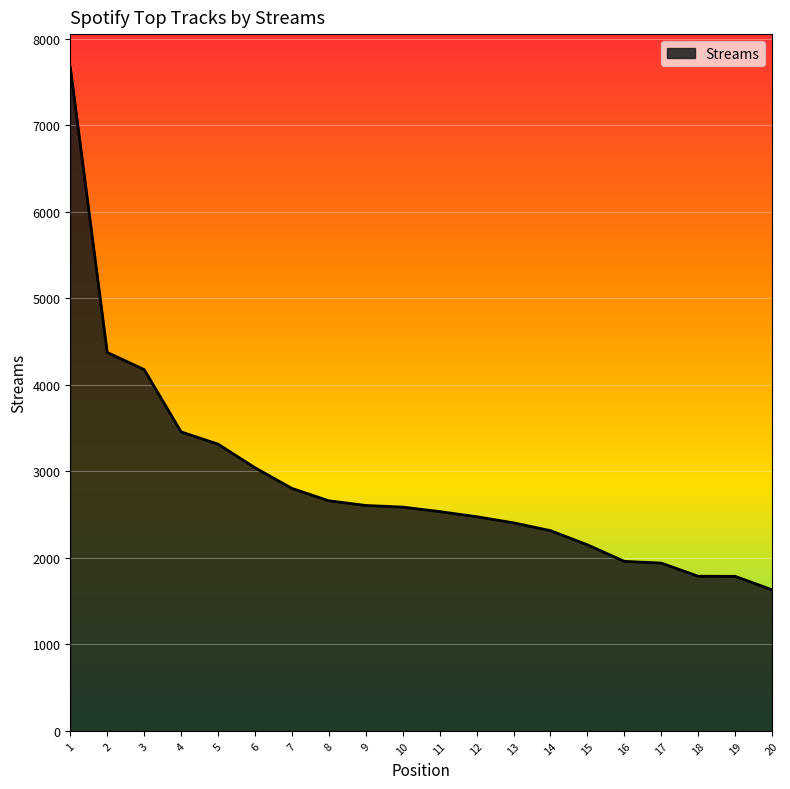

Which has a higher value, 18 or 9?

9